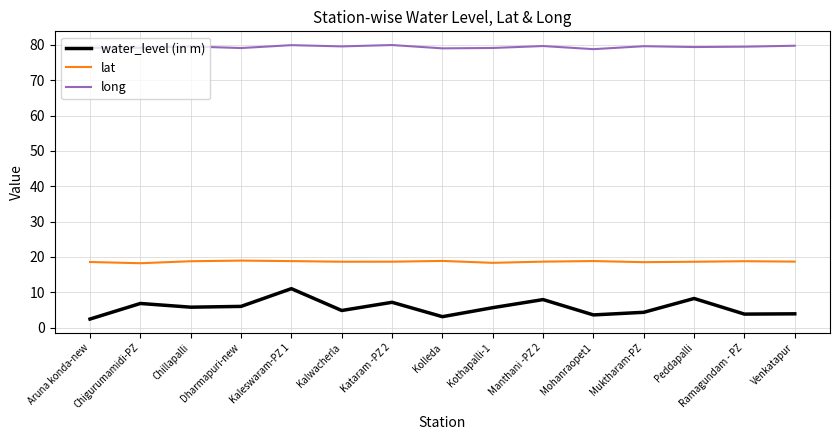

At which label does water_level (in m) reach its peak?

Kaleswaram-PZ 1